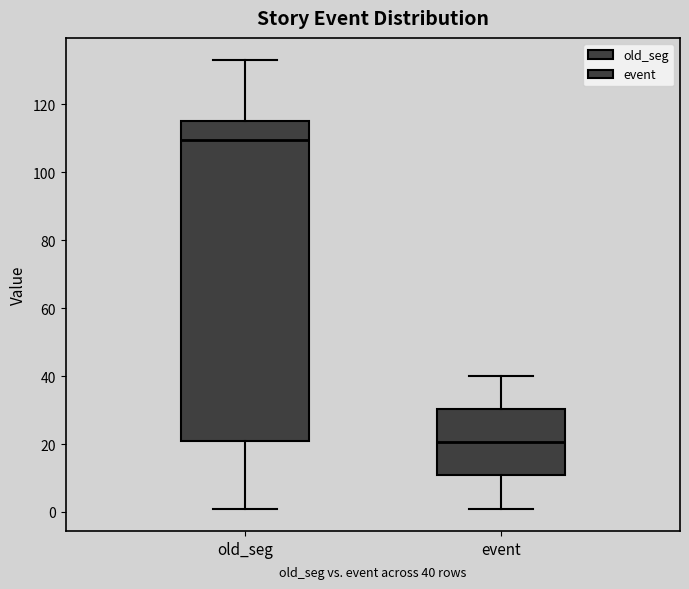

Reading left to right, transcribe this box plot: for each box, give where its median line is, the range the box spans, and where its two whiskers end, as read against the y-axis. The values are not printed on the chart, so give them approximately, as read against the axis.

old_seg: median 110, box 20 to 116, whiskers 2 to 134
event: median 20, box 10 to 30, whiskers 2 to 40